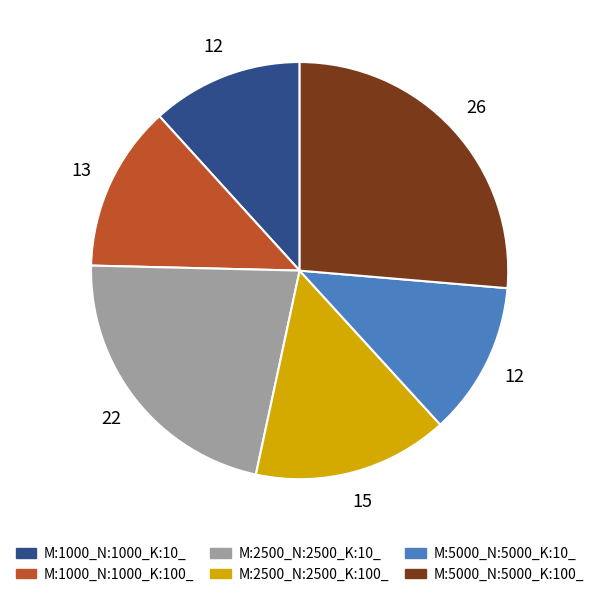

Count the number of slices in the pie.

6